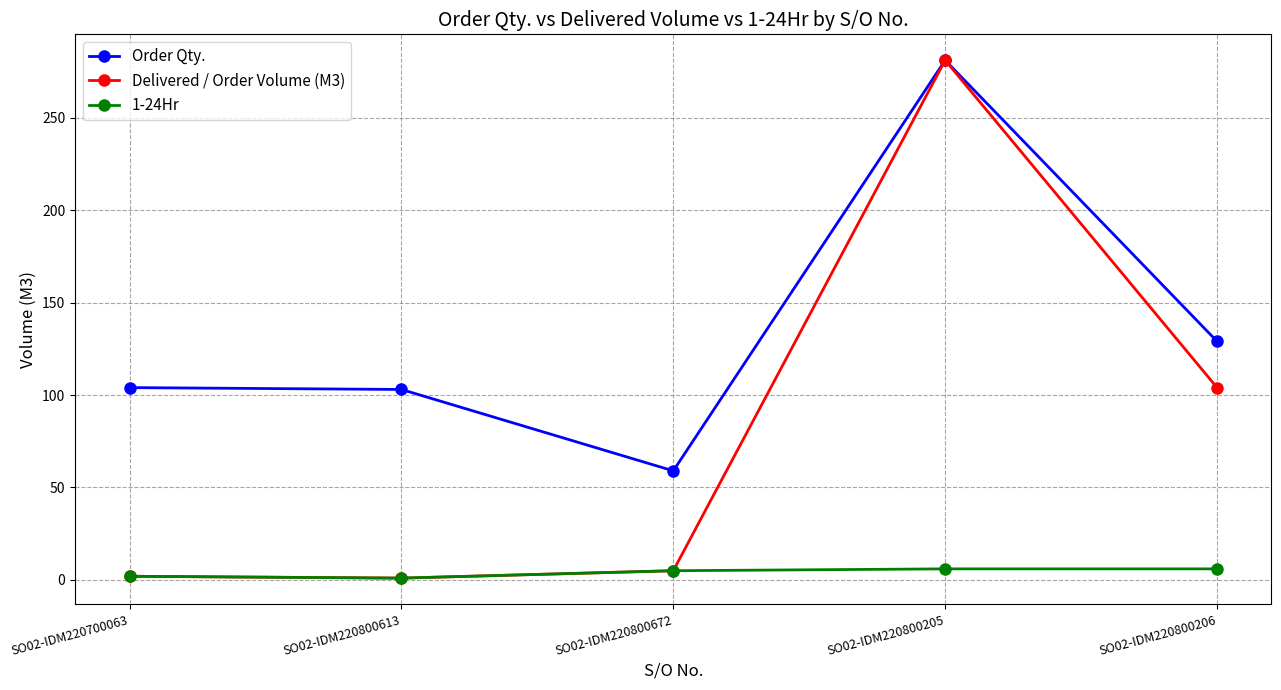

At which label does Order Qty. reach its peak?

SO02-IDM220800205